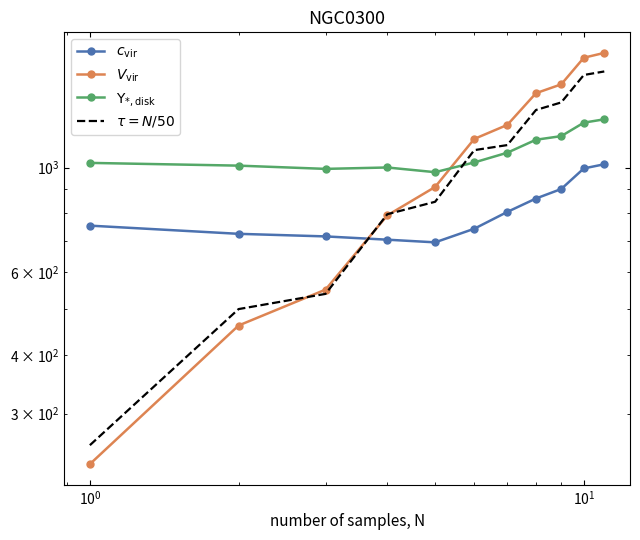

Is the value of $\Upsilon_{*,\rm disk}$ at $\mathdefault{10^{-2}}$ greater than the value of $c_{\rm vir}$ at 7?

Yes